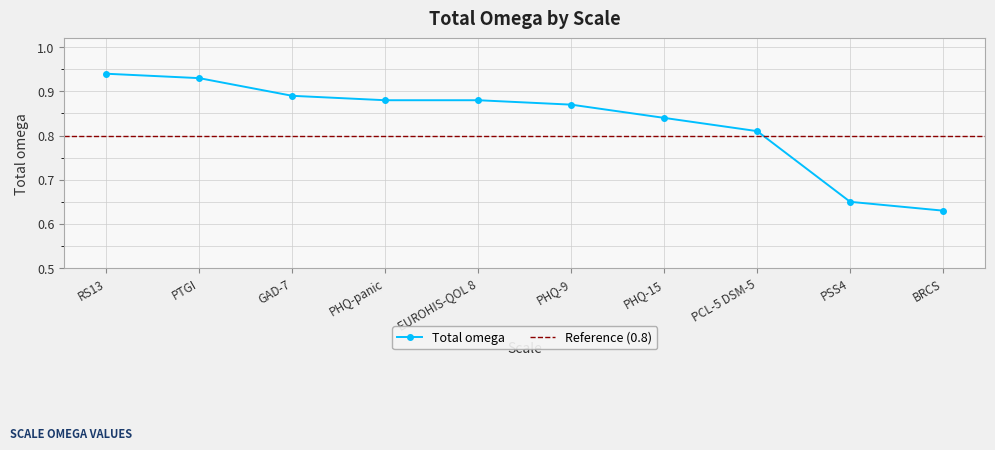

Reading left to right, list all the values displayed in this chart.

0.9	0.9	0.9	0.9	0.9	0.9	0.8	0.8	0.7	0.6